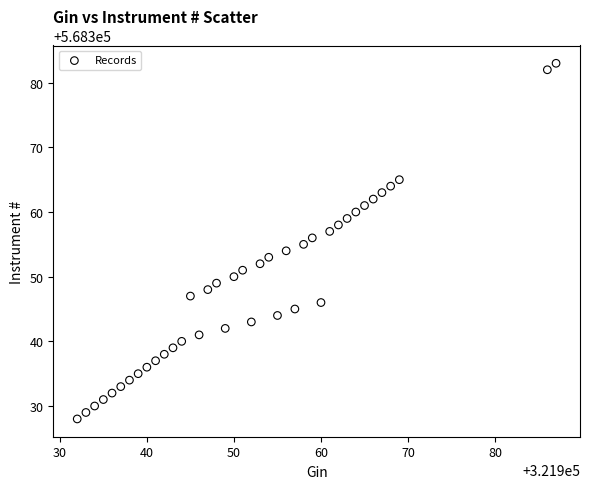

What is the range of Y values (max minus min)?

55